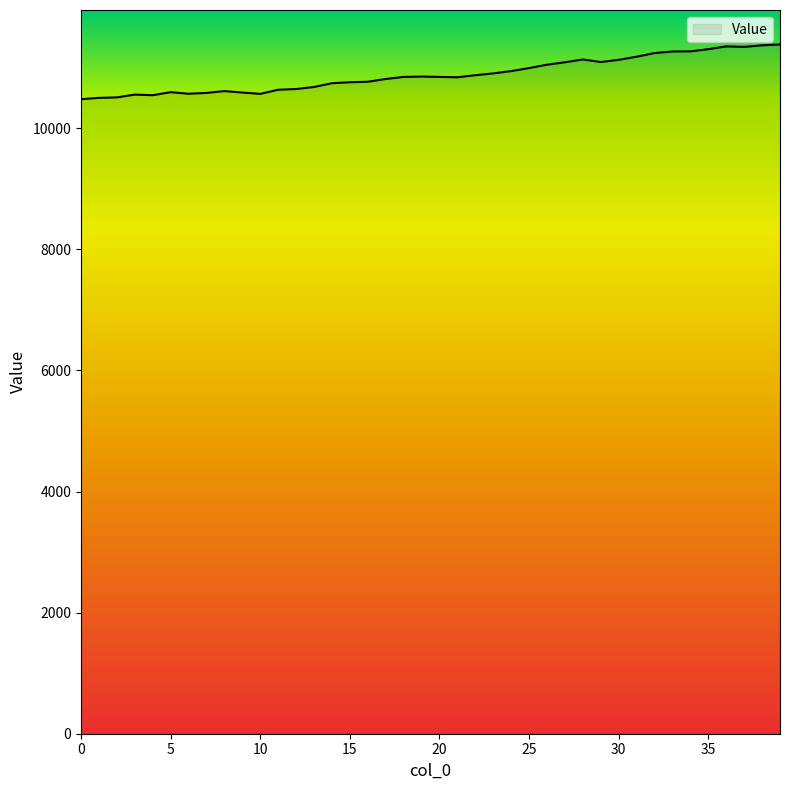

What is the maximum value shown in the chart?

11383